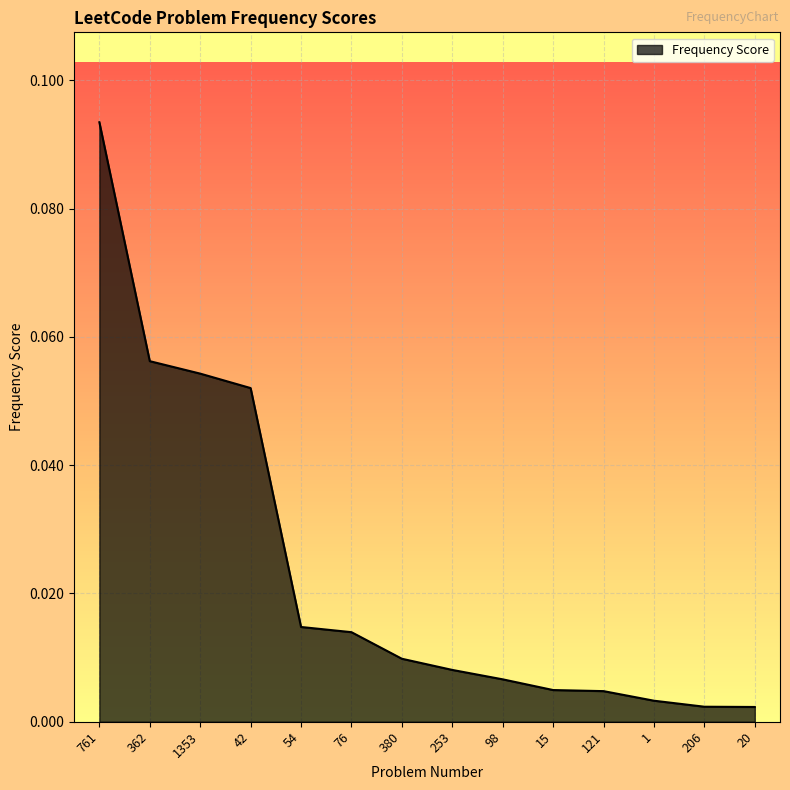

Which label corresponds to the largest value in the chart?

761